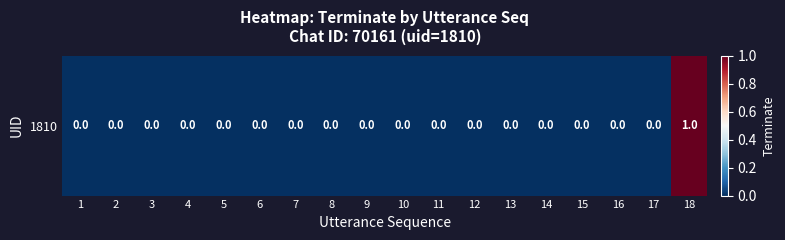

The value at 12 is 0. True or false?

False